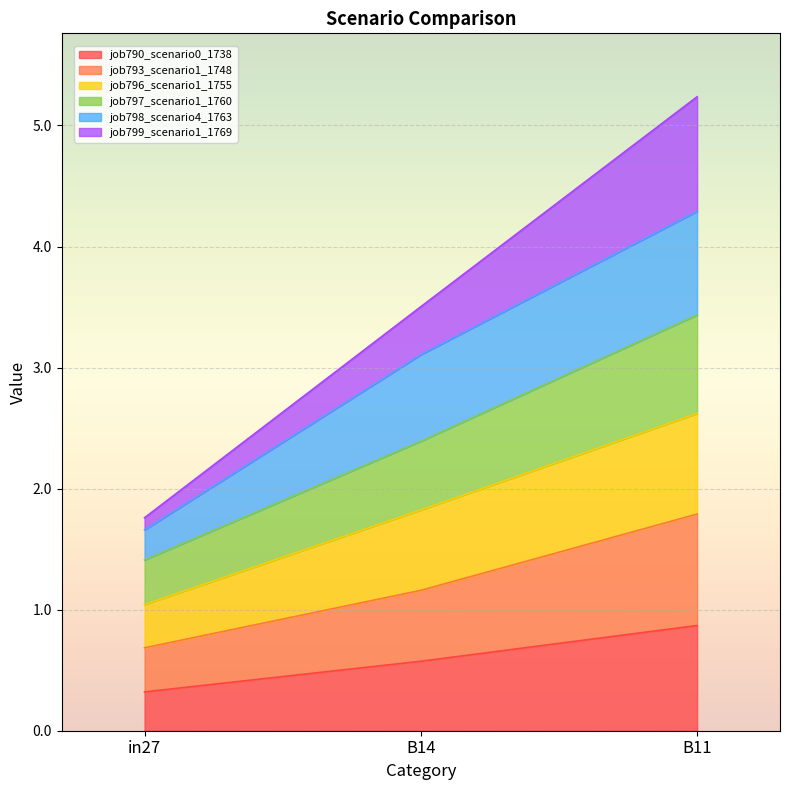

The job797_scenario1_1760 series shows 3.4 at B11. True or false?

True